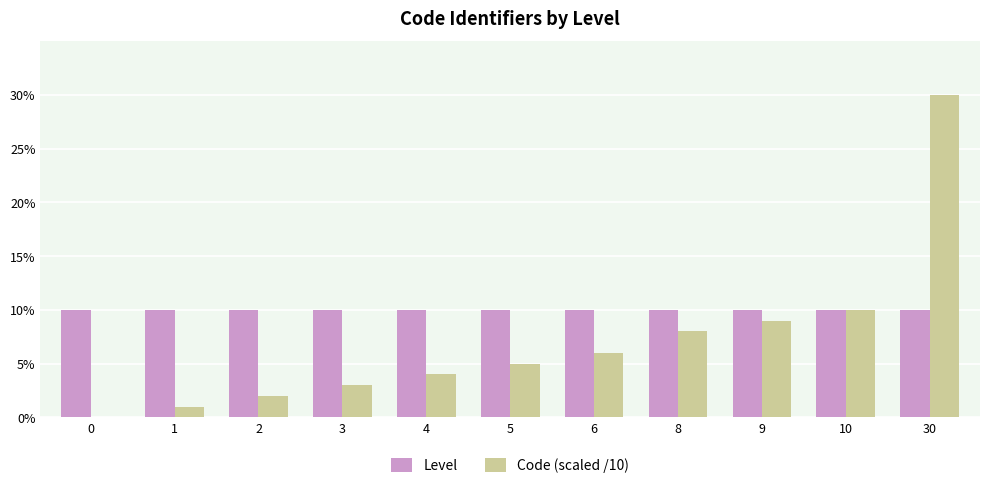

Between 30 and 4, which is larger?

30